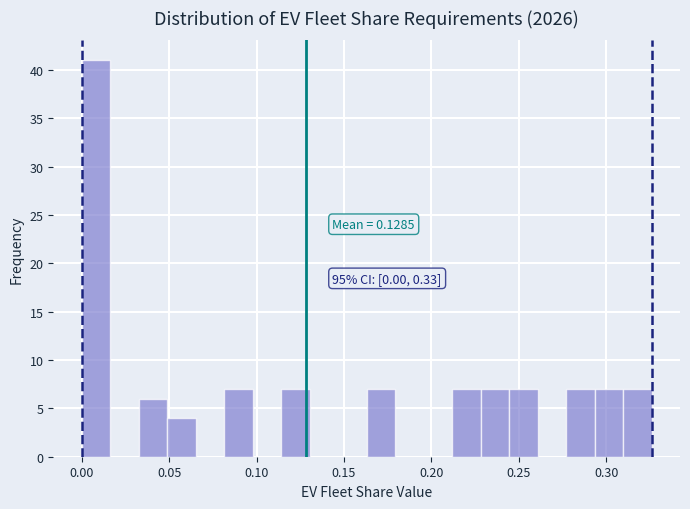

Read against the x-axis, roughly where is the centre of the tallest bar?

0.010